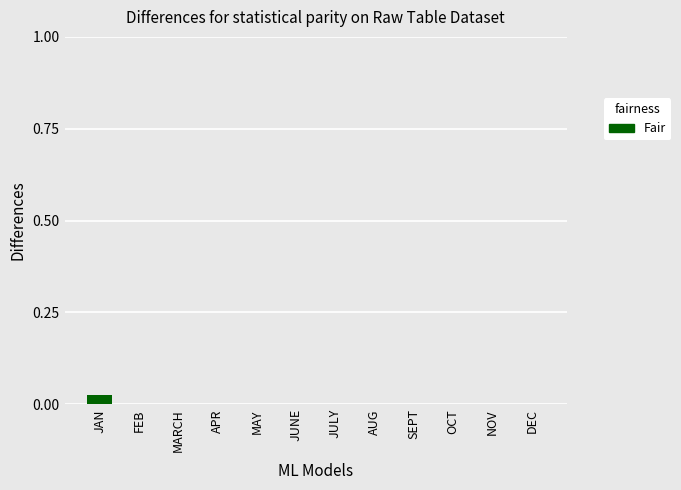

Which label corresponds to the largest value in the chart?

JAN